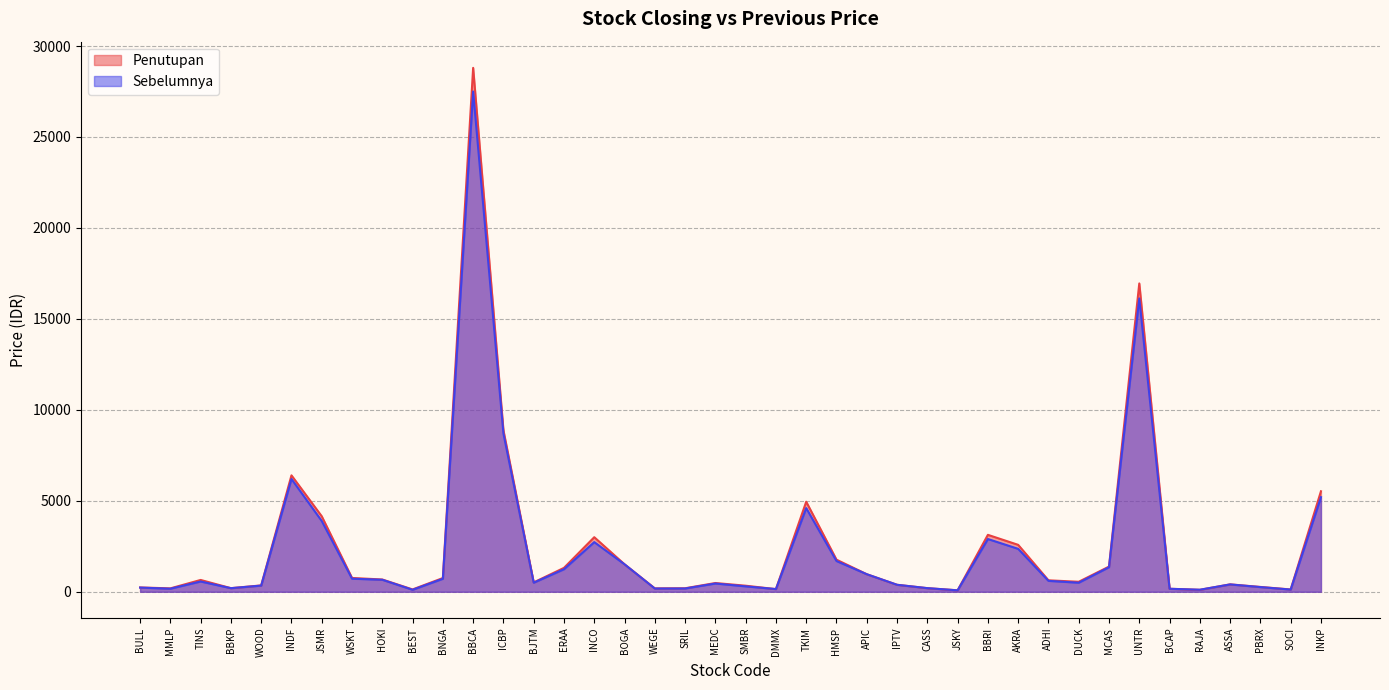

Reading left to right, transcribe all the data shown in this chart.

Penutupan: 238	188	650	199	350	6400	4150	760	675	129	755	28800	8875	515	1315	3000	1510	187	193	482	334	145	4950	1765	965	384	199	80	3130	2580	630	550	1385	16950	165	107	408	266	127	5525
Sebelumnya: 230	169	565	198	340	6200	3890	720	660	110	715	27500	8700	500	1240	2730	1510	178	181	454	298	149	4600	1690	965	384	200	80	2900	2360	600	498	1350	16125	165	113	404	258	122	5200